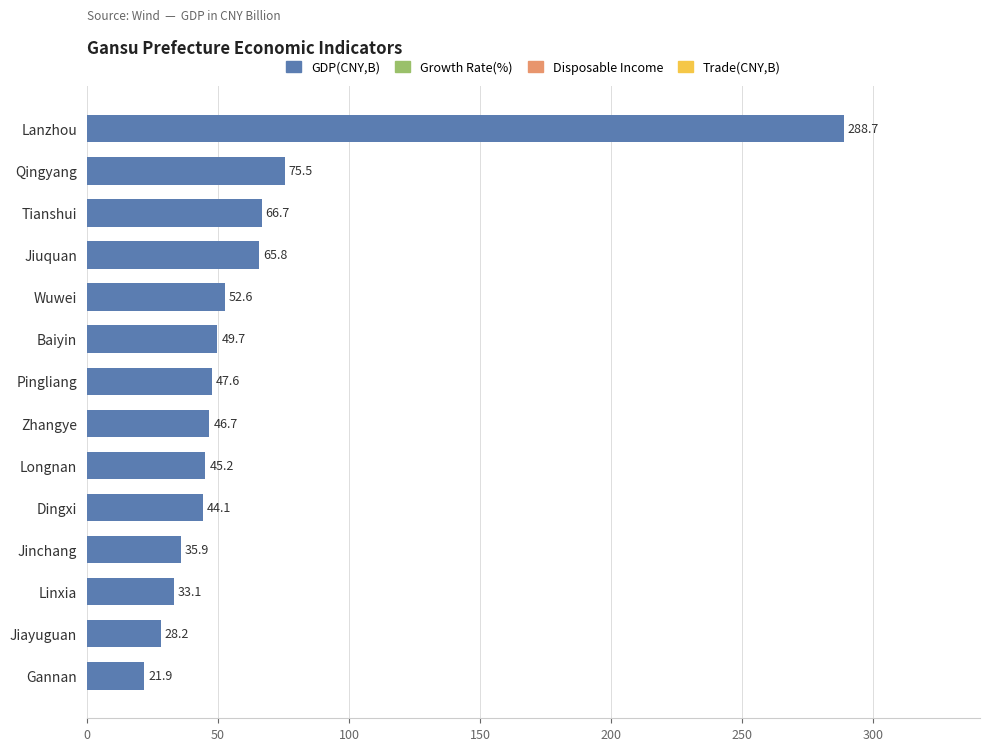

At which label is the value closest to 155?

Qingyang